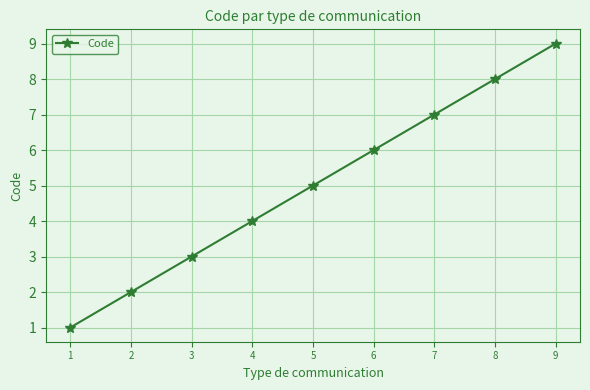

List the labels in order of value, smallest first.

1, 2, 3, 4, 5, 6, 7, 8, 9